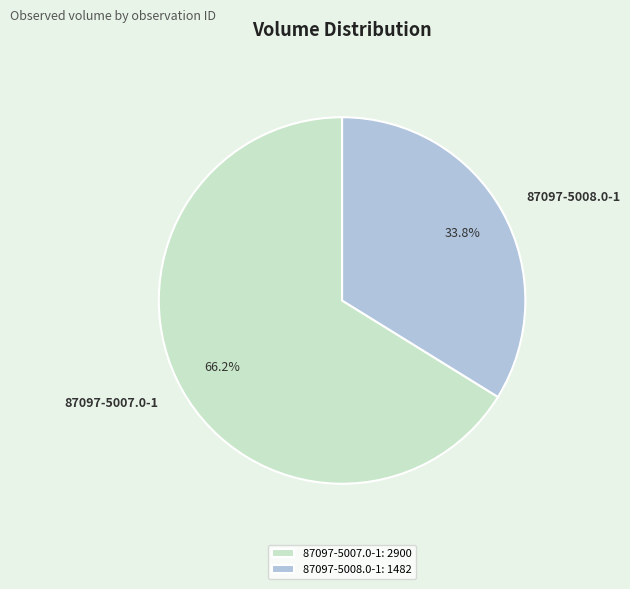

Is there any slice that represents more than half of the pie?

Yes